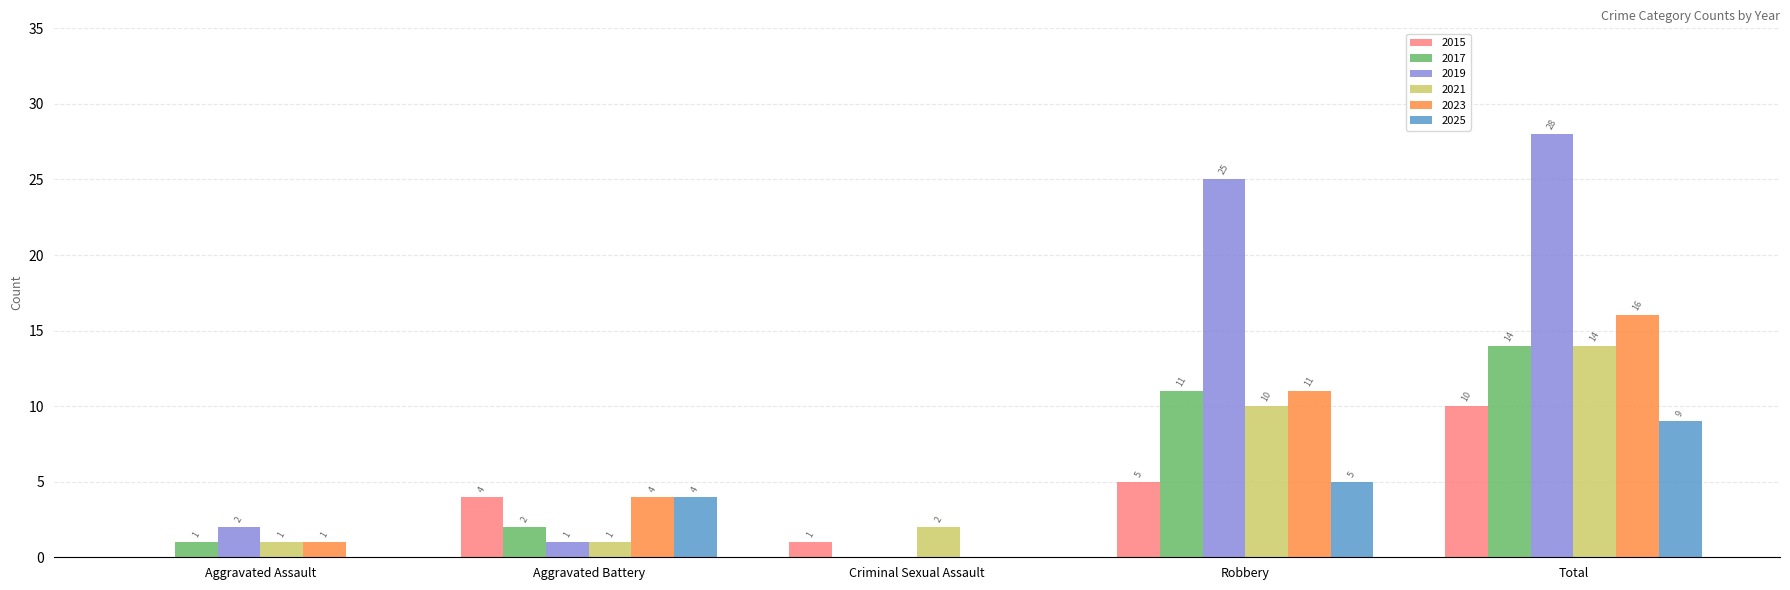

Between Aggravated Assault and Total, which series saw the biggest shift?

2019